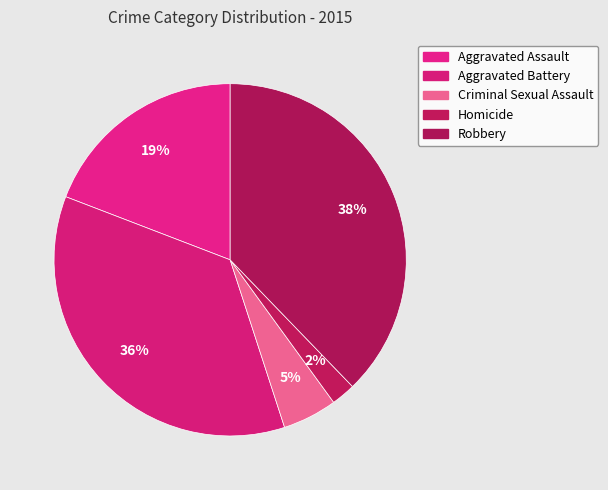

Is there any slice that represents more than half of the pie?

No